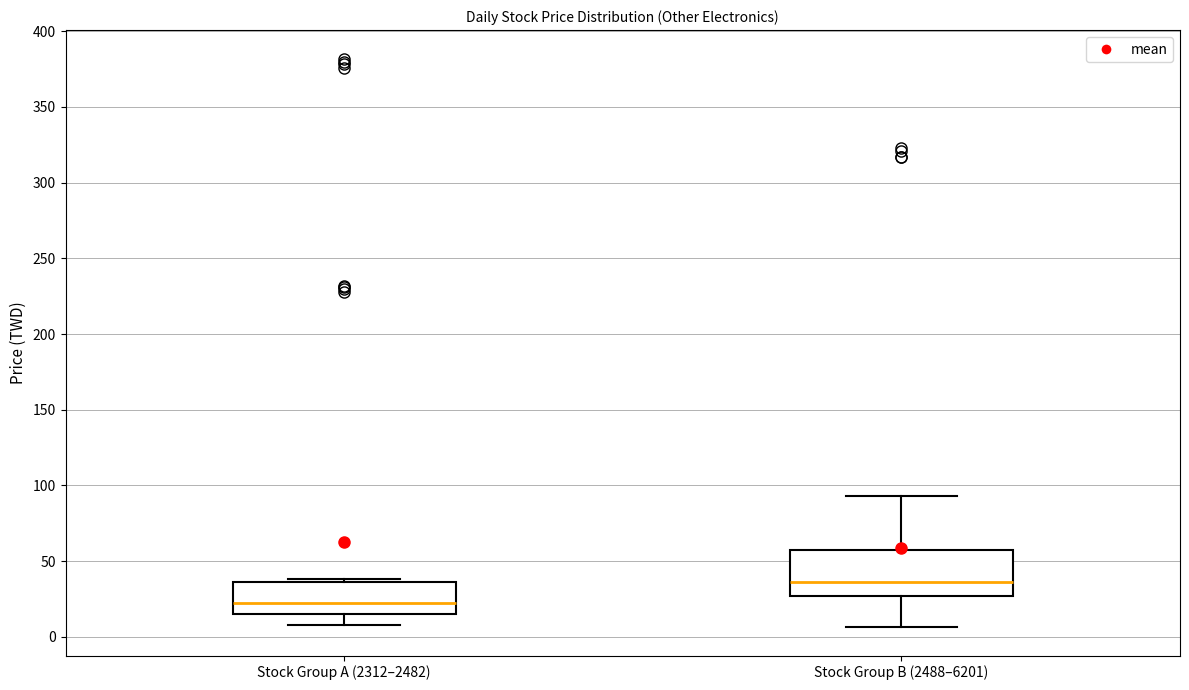

Which box's median line is the lowest?

Stock Group A (2312–2482)